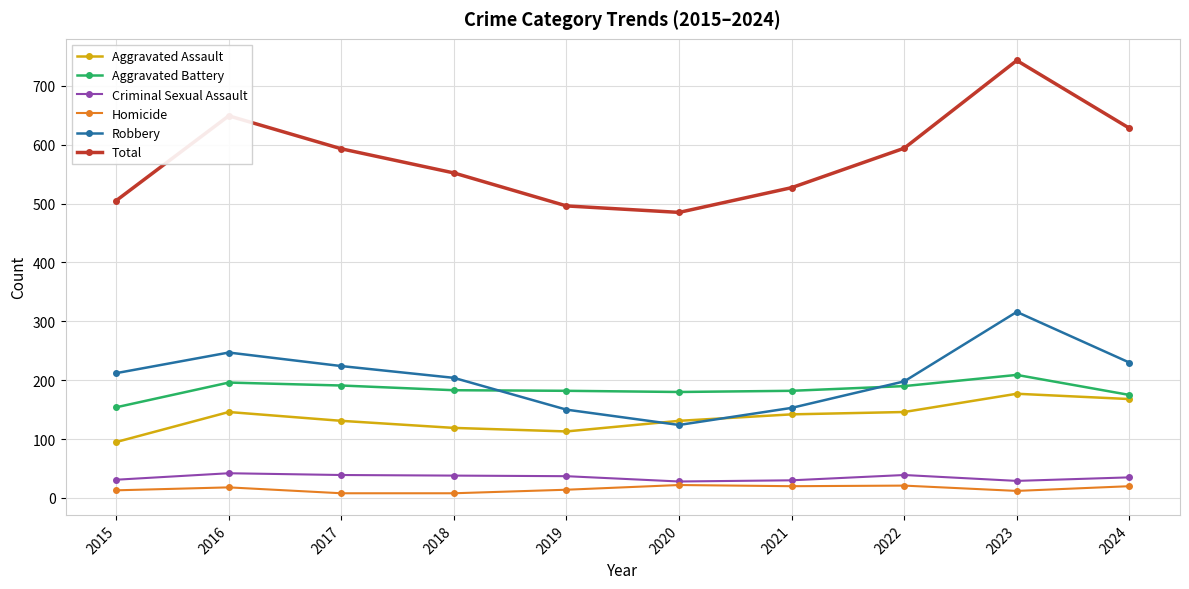

Which series has the widest spread of values?

Total